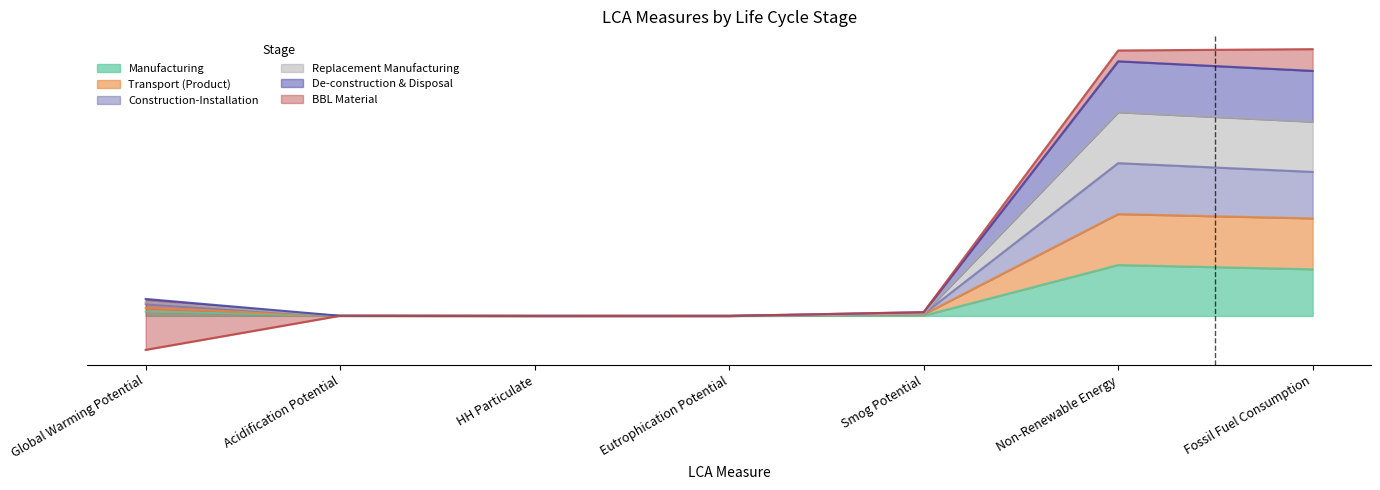

Is the value of Replacement Manufacturing at Non-Renewable Energy greater than the value of De-construction & Disposal at Eutrophication Potential?

Yes